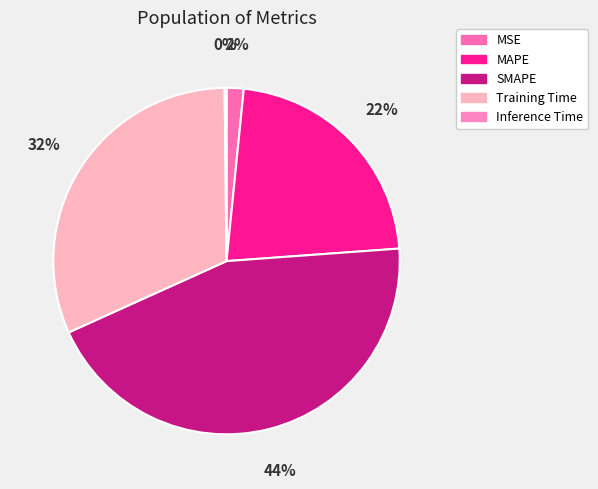

How much of the chart is everything except Training Time?

68.4%